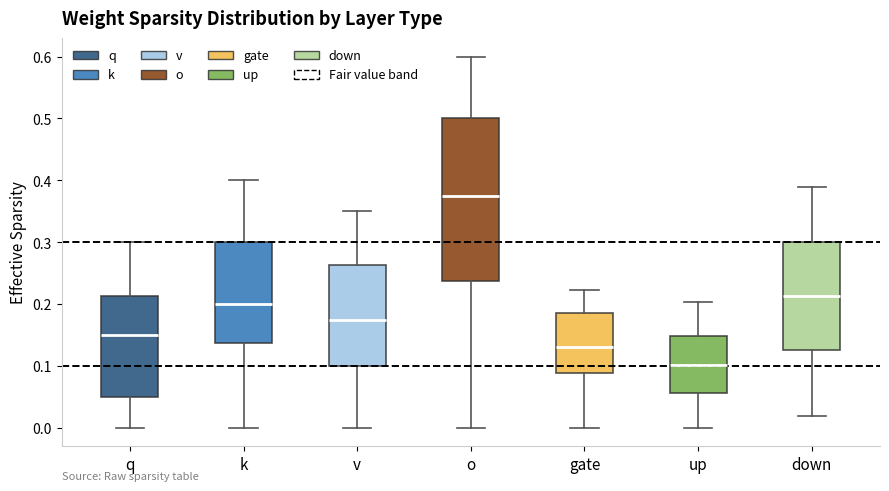

Reading left to right, read every box against the y-axis: the position of its median line, the range the box covers, and the ends of its whiskers. The values are not printed on the chart, so give them approximately, as read against the axis.

q: median 0.15, box 0.05 to 0.21, whiskers 0.00 to 0.30
k: median 0.20, box 0.14 to 0.30, whiskers 0.00 to 0.40
v: median 0.18, box 0.10 to 0.26, whiskers 0.00 to 0.35
o: median 0.38, box 0.24 to 0.50, whiskers 0.00 to 0.60
gate: median 0.13, box 0.09 to 0.19, whiskers 0.00 to 0.22
up: median 0.10, box 0.06 to 0.15, whiskers 0.00 to 0.20
down: median 0.21, box 0.13 to 0.30, whiskers 0.02 to 0.39